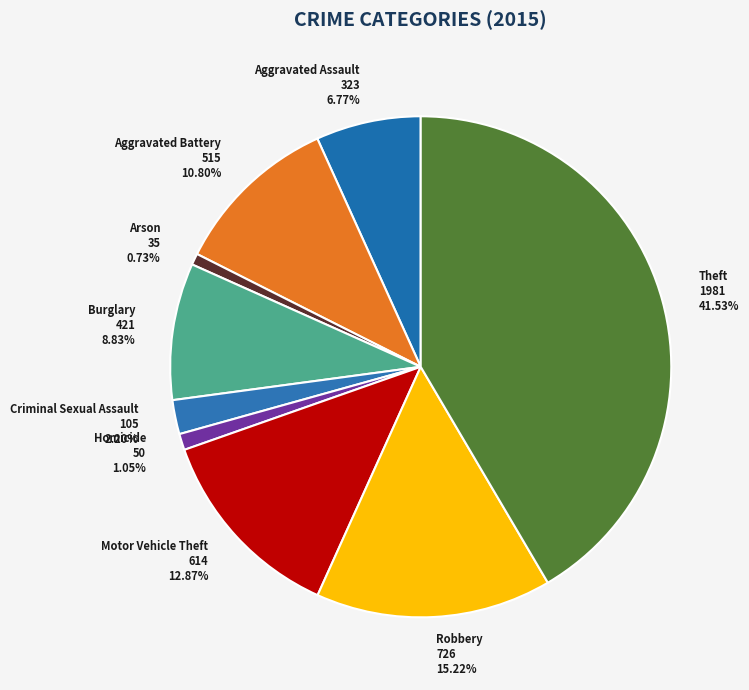

Which category has the biggest portion of the pie?

Theft